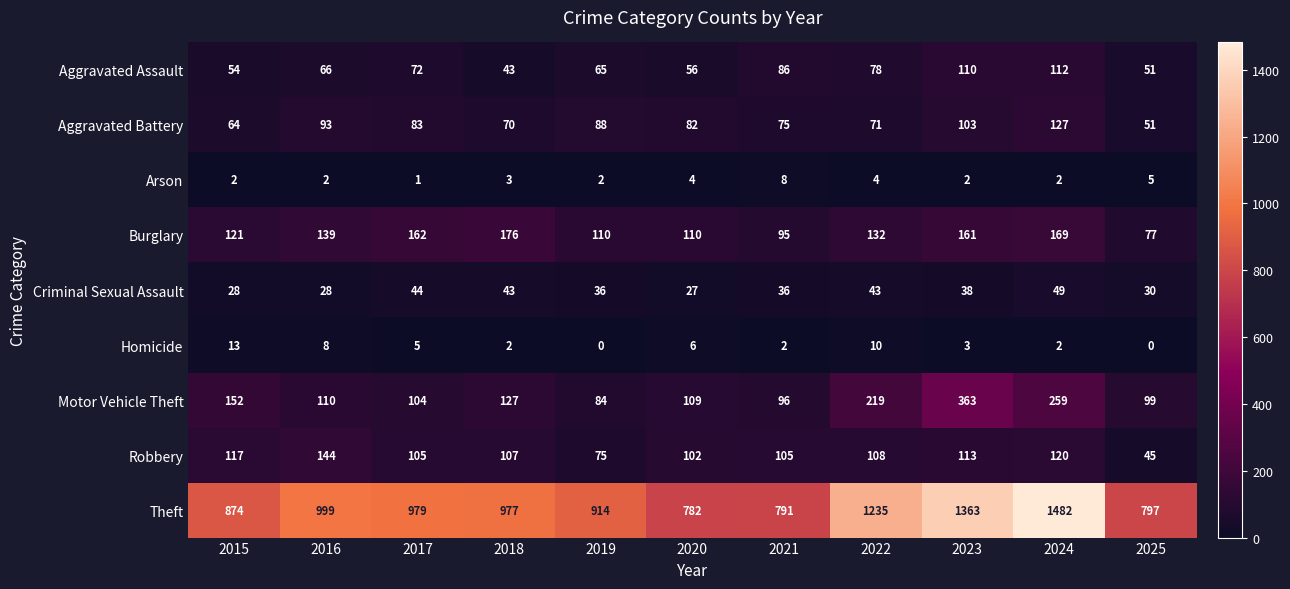

Which series has the largest total across all categories?

Theft